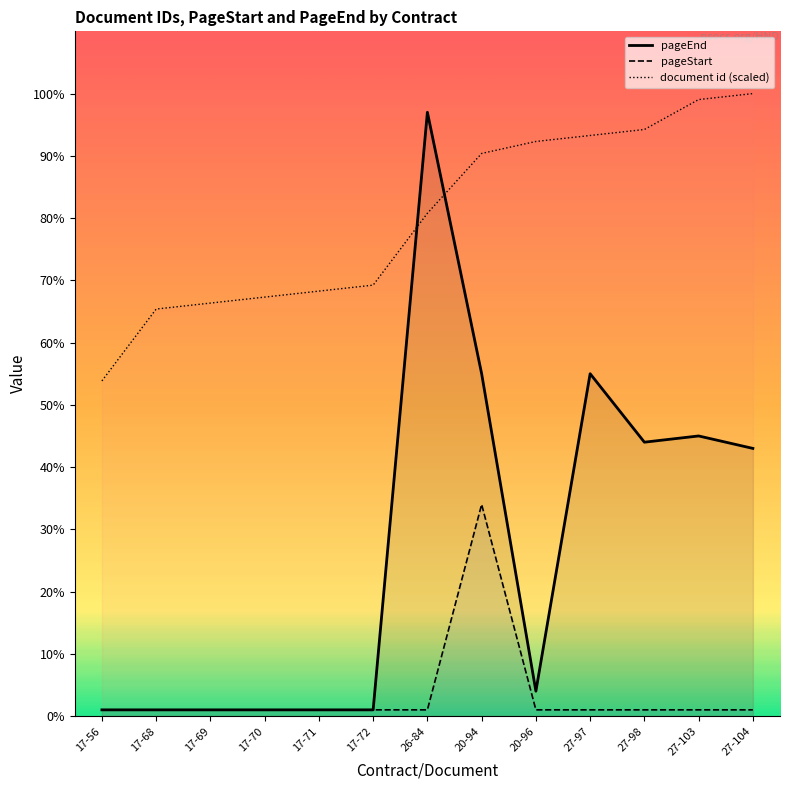

What is the label of the 6th point from the right?

20-94